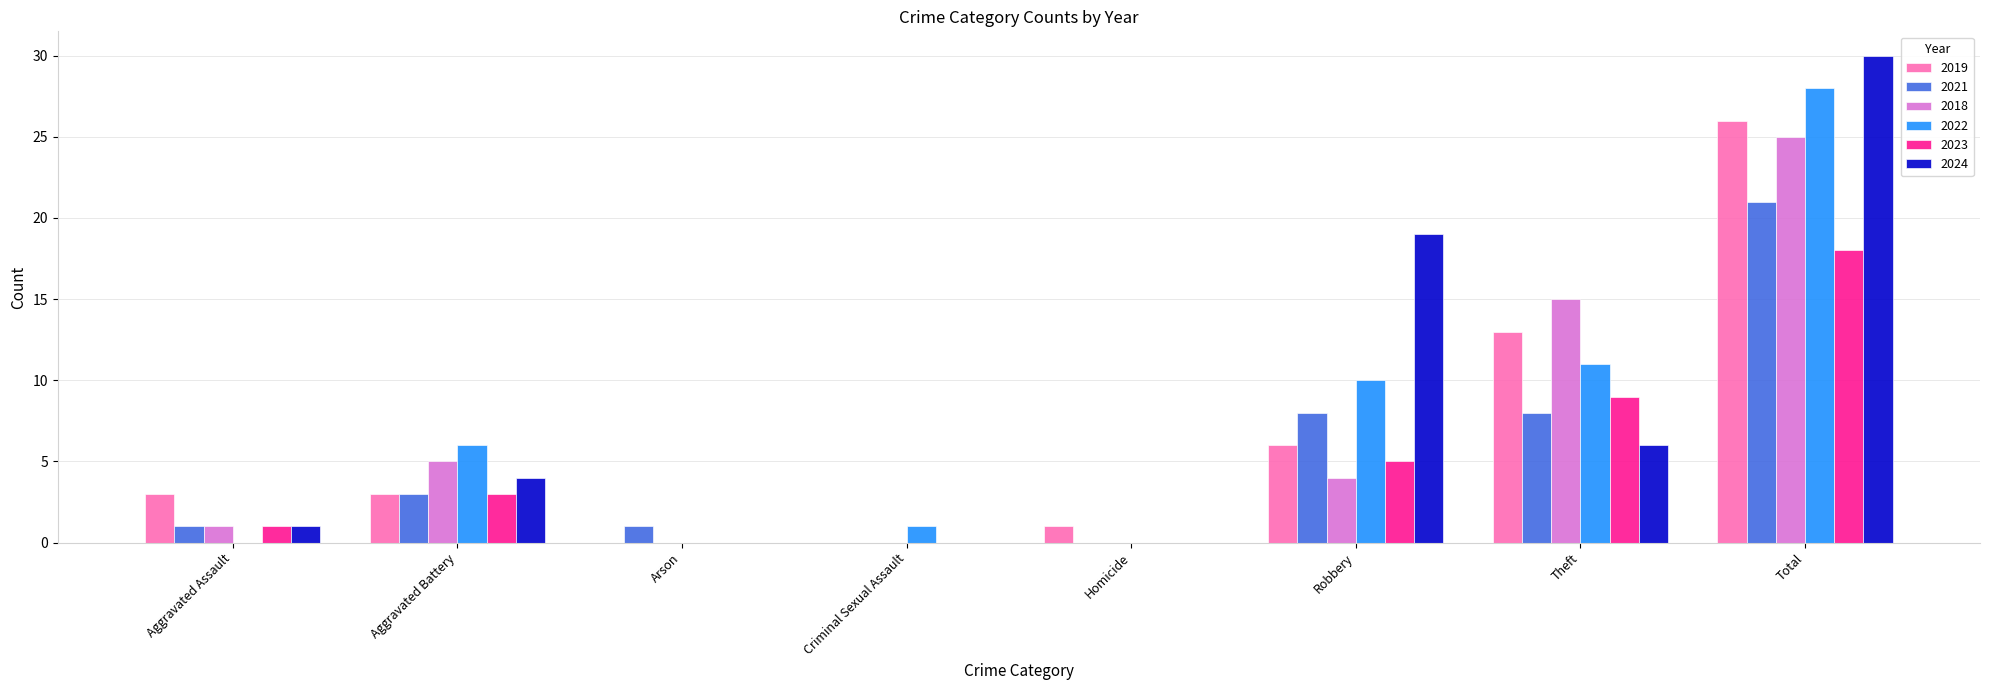

What is the maximum value shown in the chart?

30